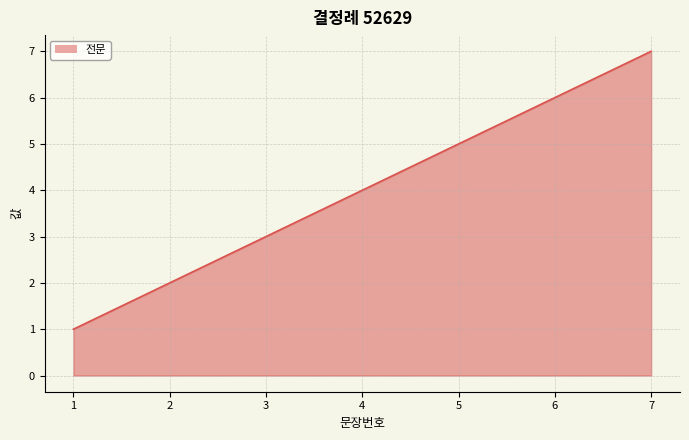

Between 5 and 6, which is larger?

6